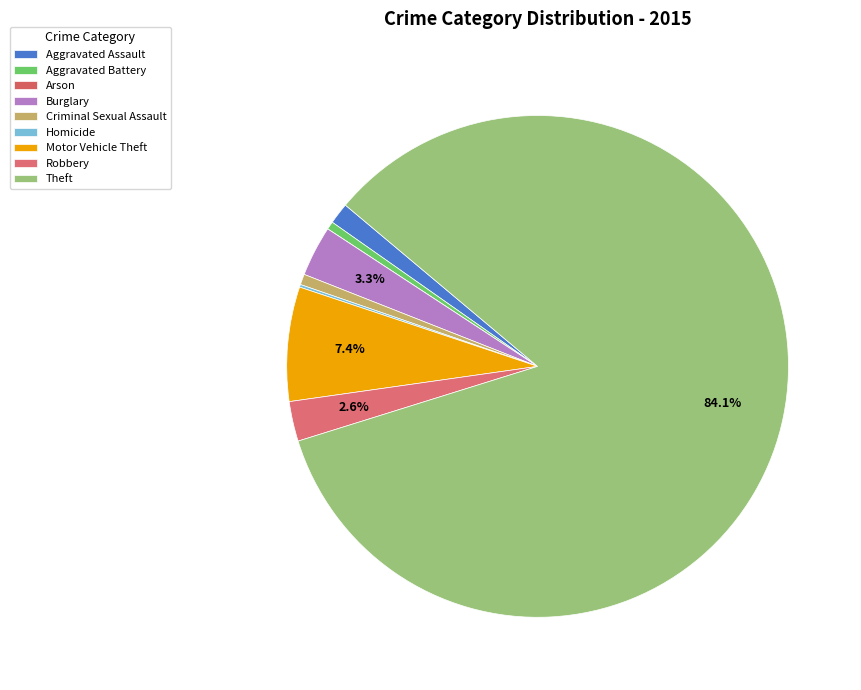

Does any single category account for the majority?

Yes